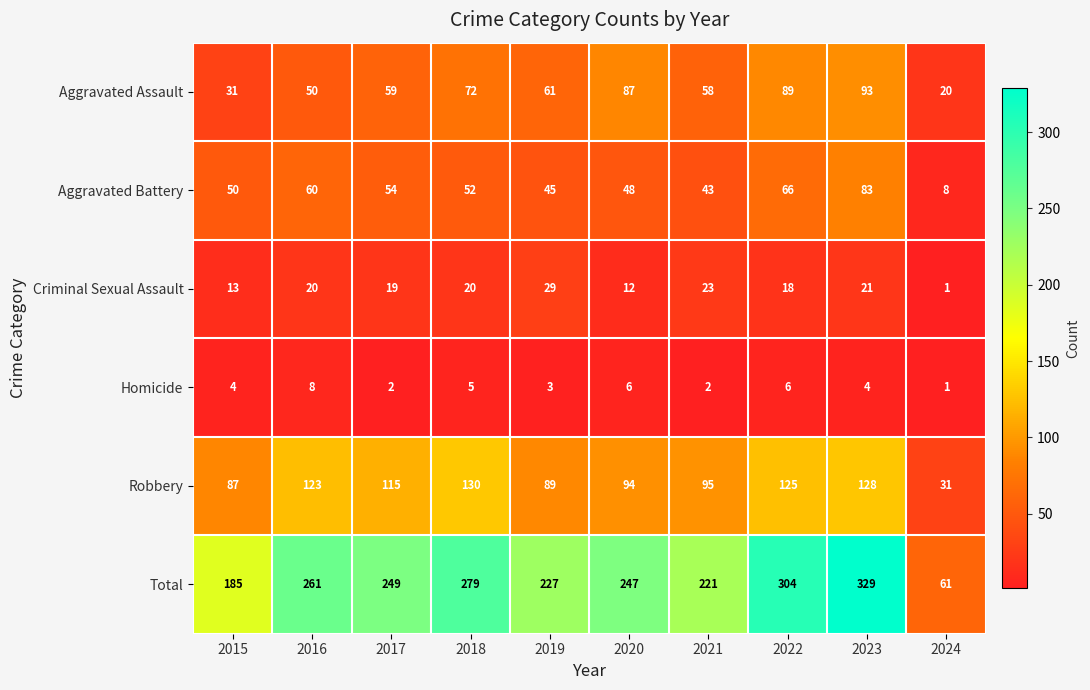

Between 2018 and 2021, which series saw the biggest shift?

Total